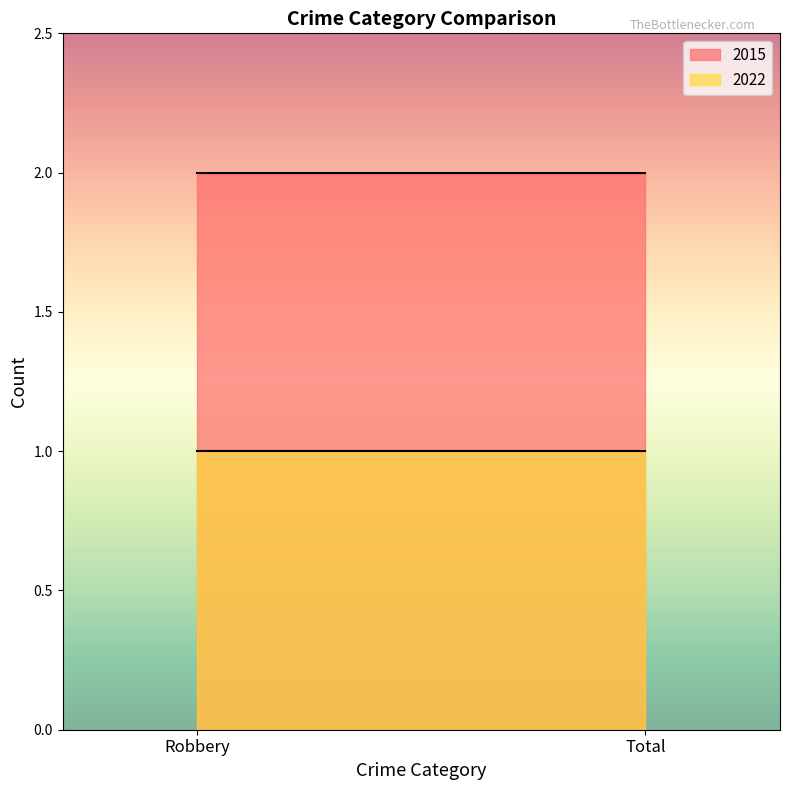

Which label corresponds to the largest value in the chart?

Robbery